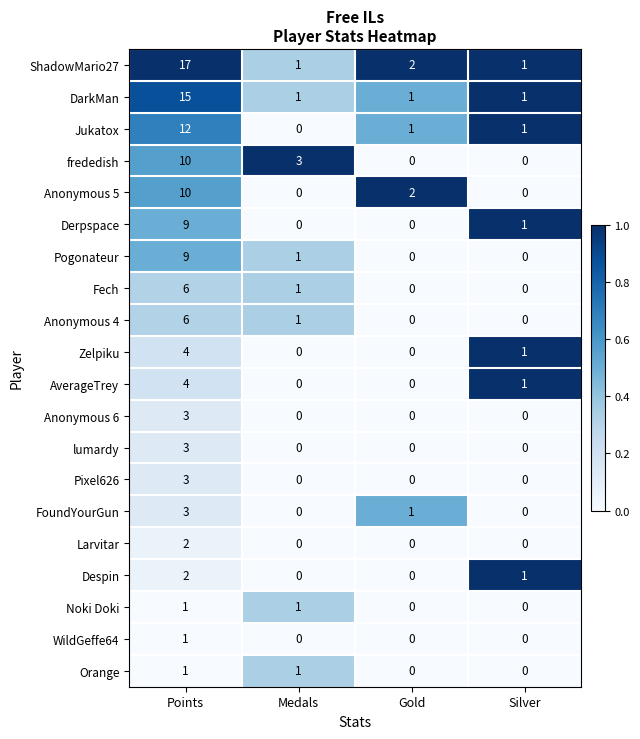

At which category is the sum across all series the highest?

Points